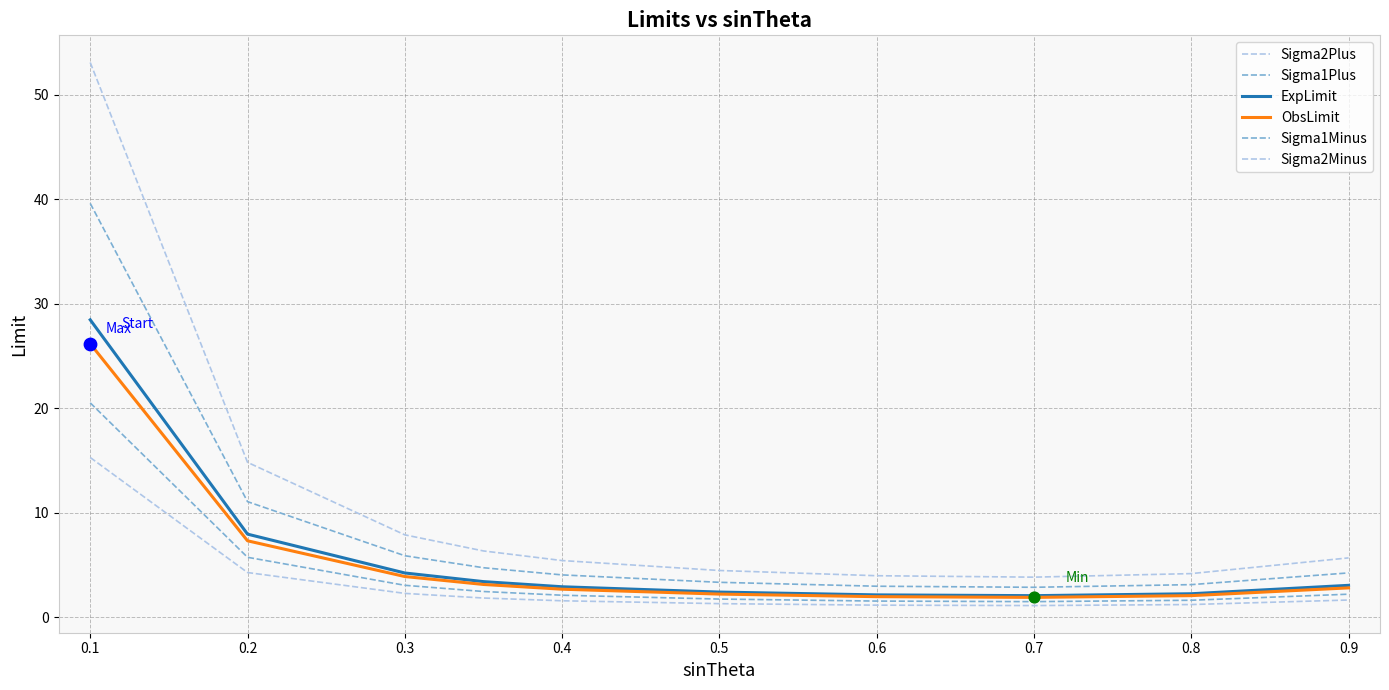

How many lines are shown in the chart?

6